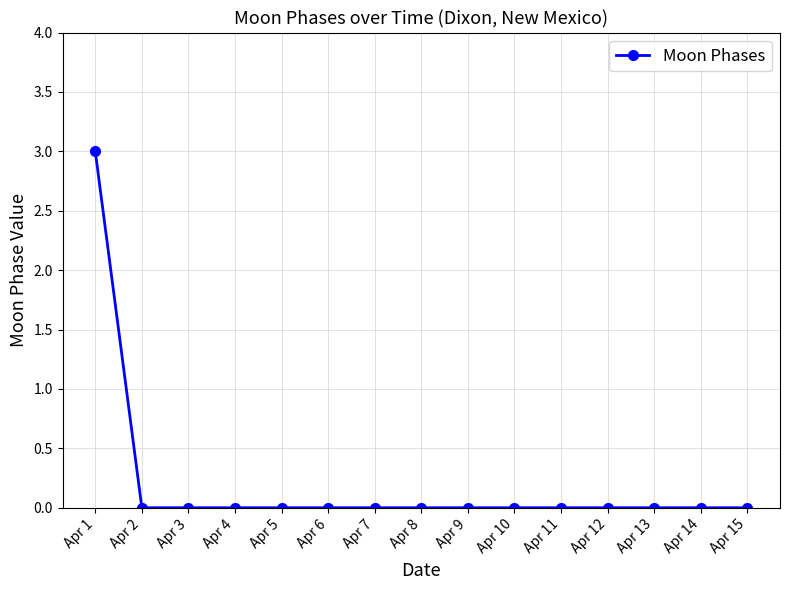

Reading left to right, what are all the values shown in this chart?

3	0	0	0	0	0	0	0	0	0	0	0	0	0	0